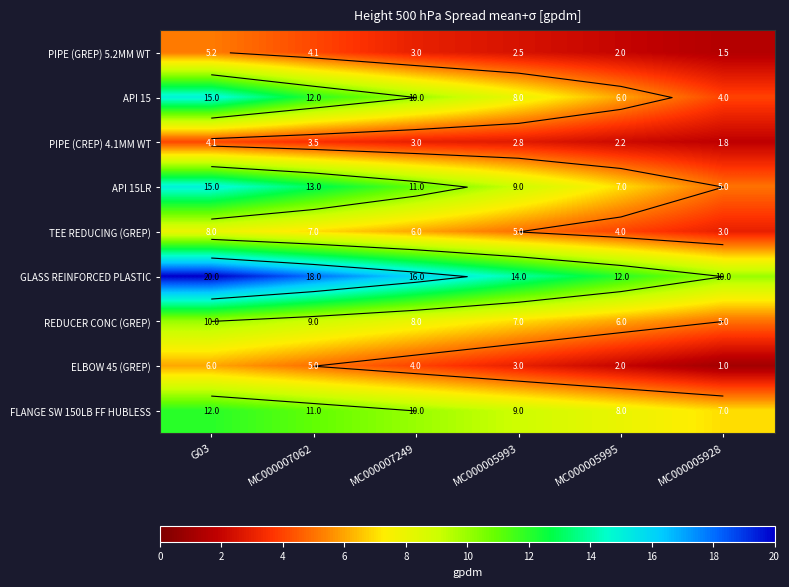

How many data points does each series have?

6